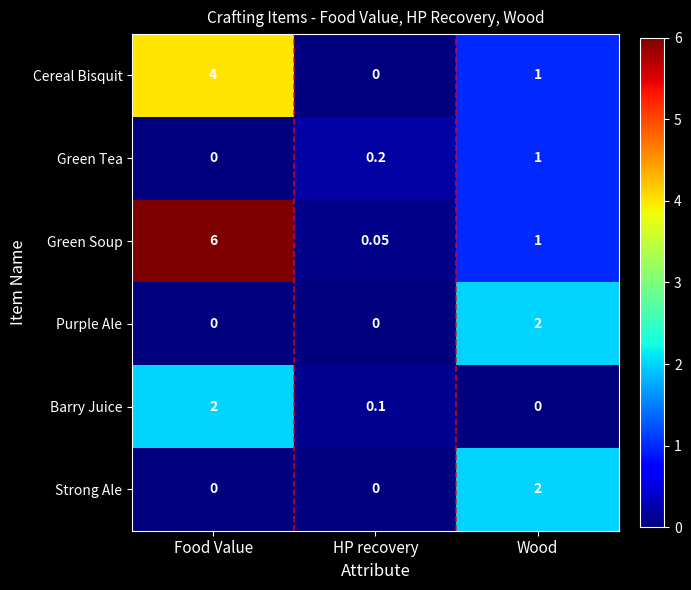

What is the total value across all series at Food Value?

12.0